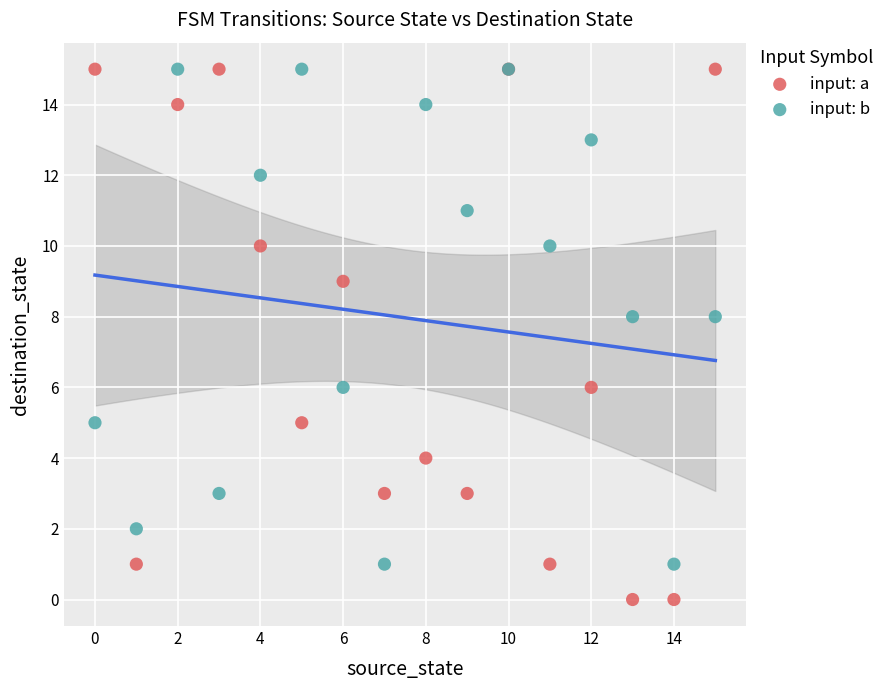

Which series has the widest spread of Y values?

input: a